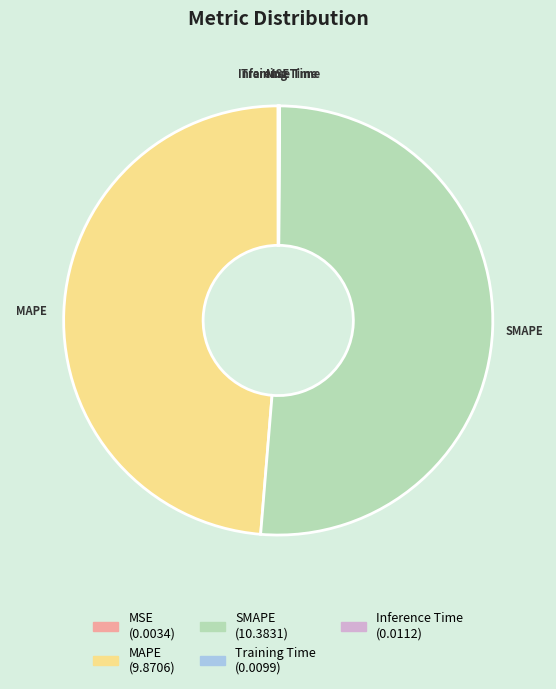

Is it true that SMAPE is 51% of the pie?

True